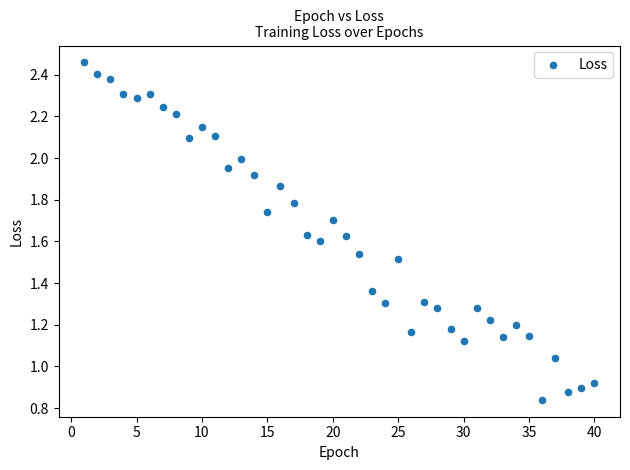

What is the range of X values (max minus min)?

39.0